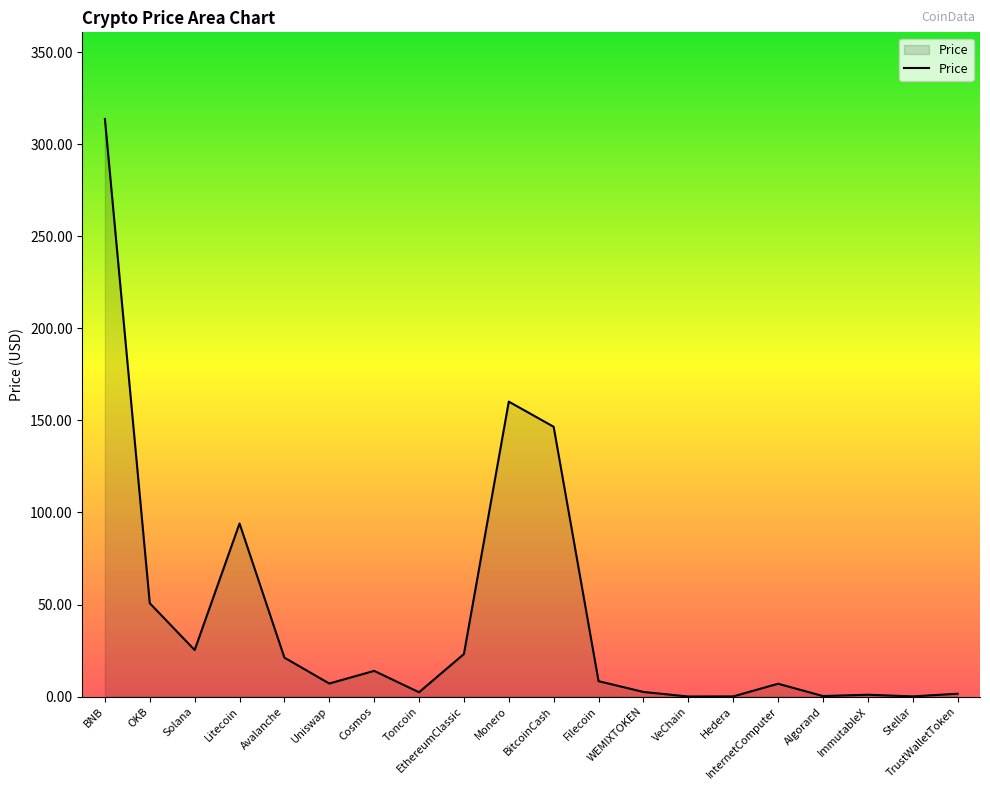

What is the maximum value shown in the chart?

313.8